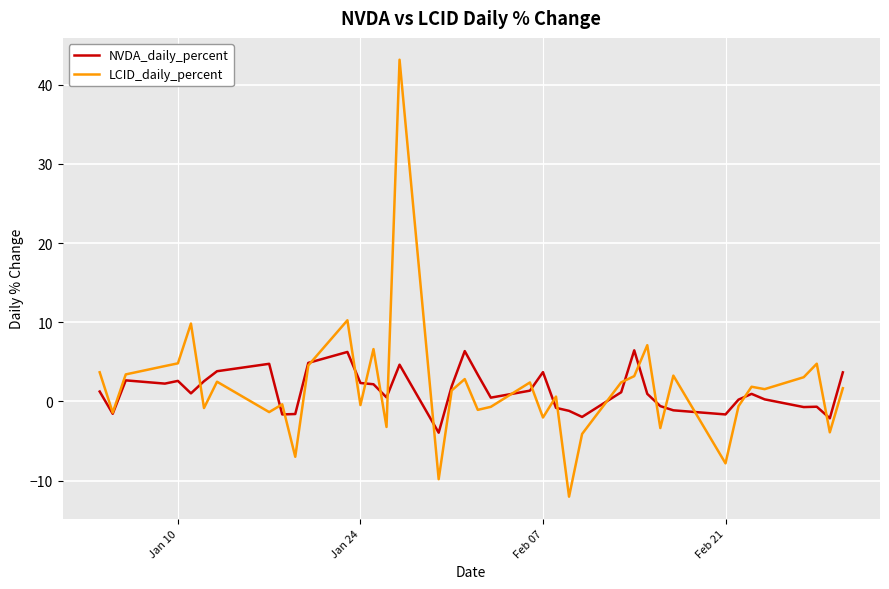

Rank the series by their maximum value, from lowest to highest.

NVDA_daily_percent, LCID_daily_percent